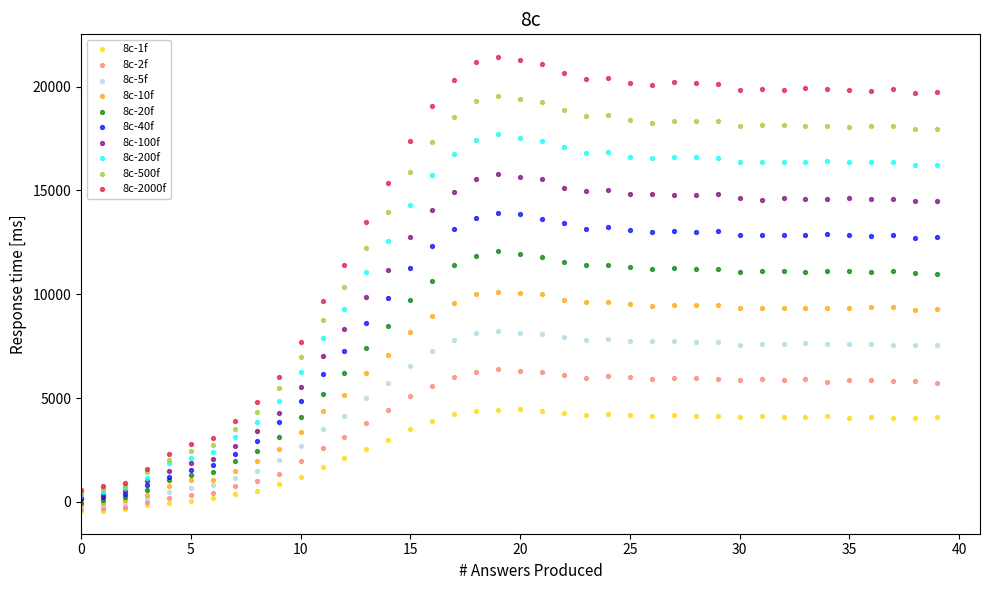

Count the number of points in this scatter plot.

400